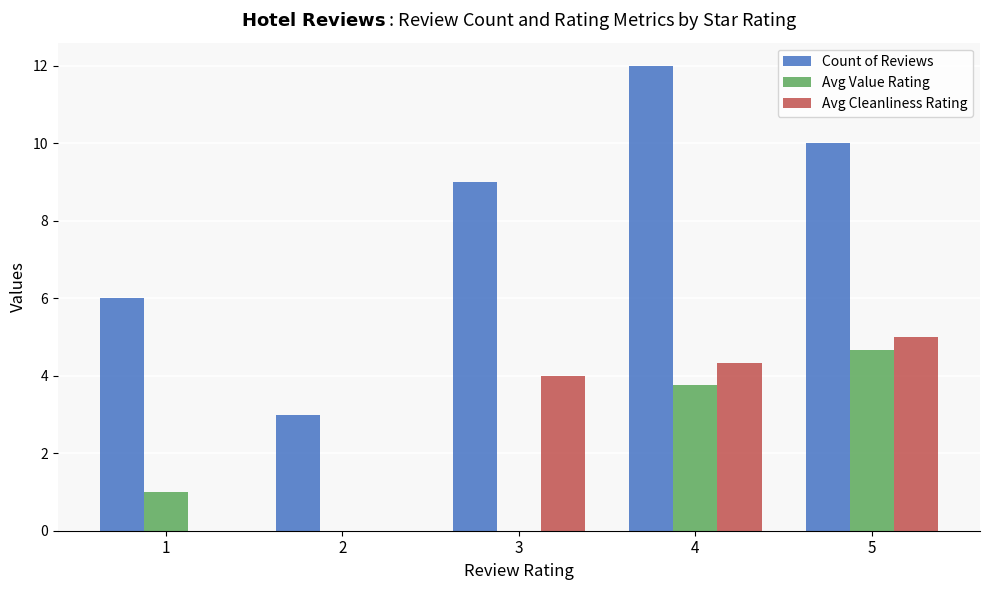

The Avg Cleanliness Rating series shows 4.0 at 3. True or false?

True